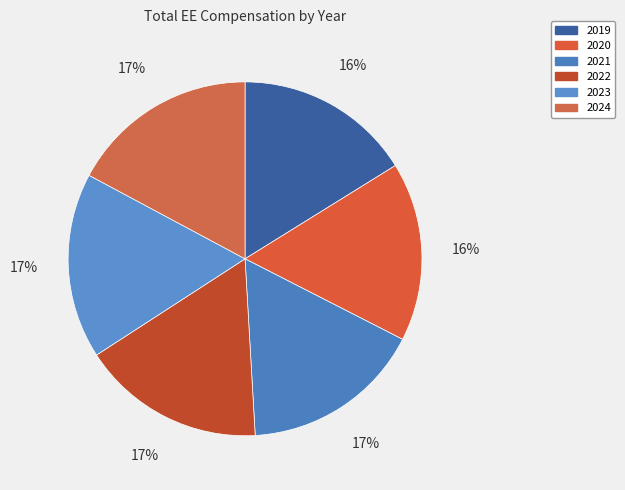

What is the total percentage of 2021 and 2023?

33.5%